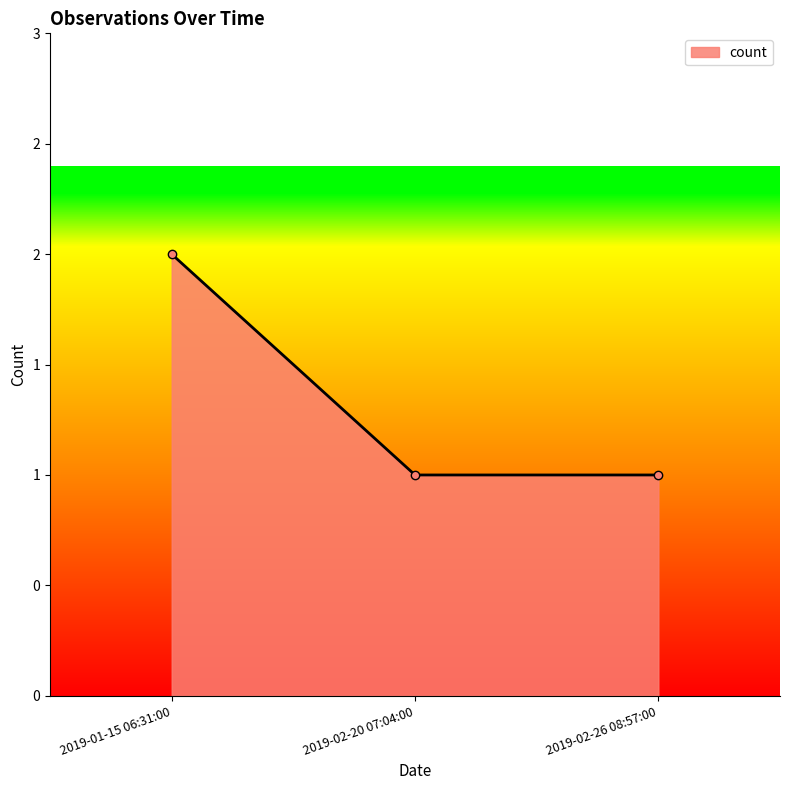

Reading left to right, list all the values displayed in this chart.

2019-01-15 06:31:00=2	2019-02-20 07:04:00=1	2019-02-26 08:57:00=1